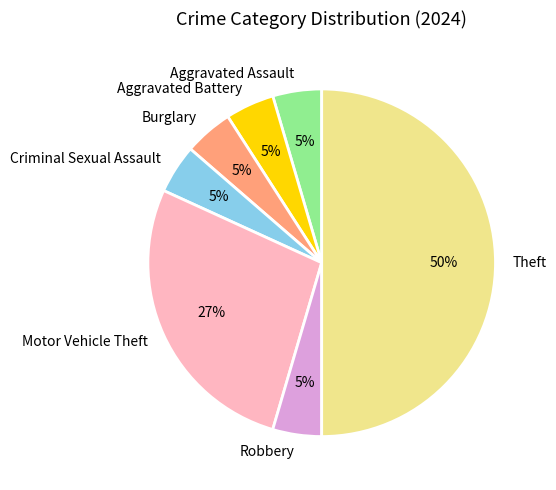

What is the ratio of the value at Robbery to the value at Criminal Sexual Assault?

1.0